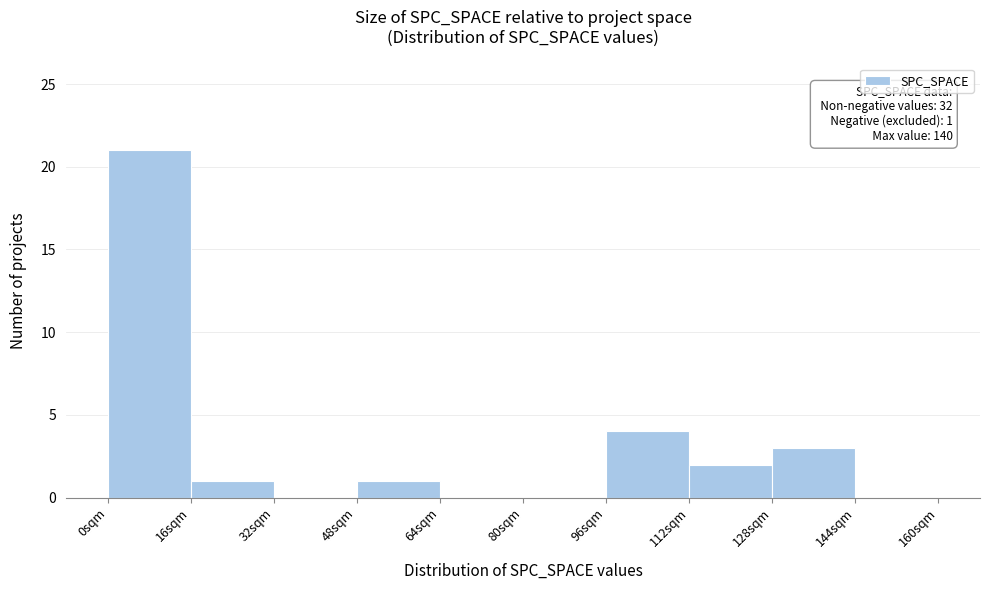

Over which range of the x-axis is the bar tallest?

0 to 16